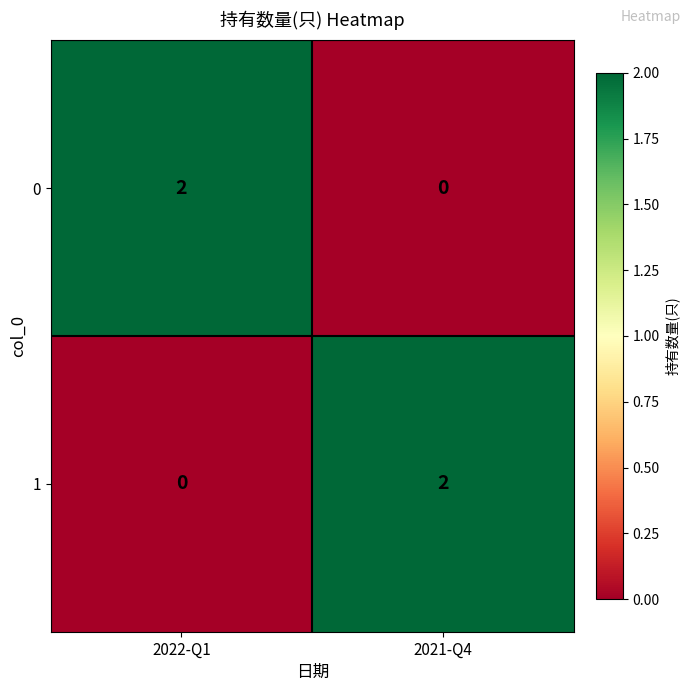

Which category has the lowest value in the 1 series?

2022-Q1